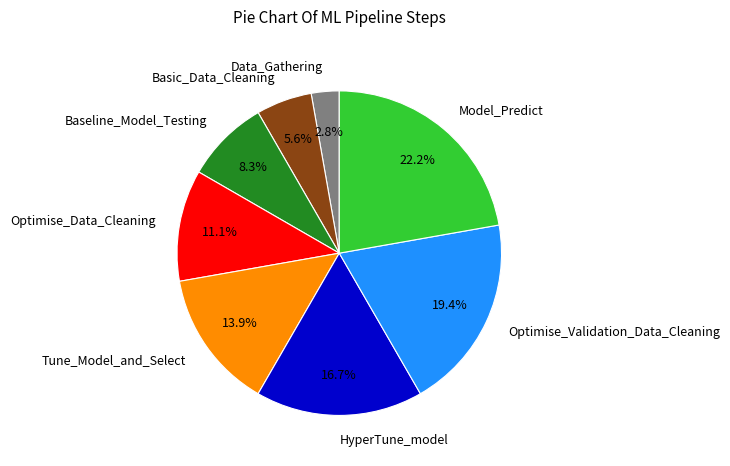

To the nearest percent, what is the difference between the largest and smallest slice percentages?

19%